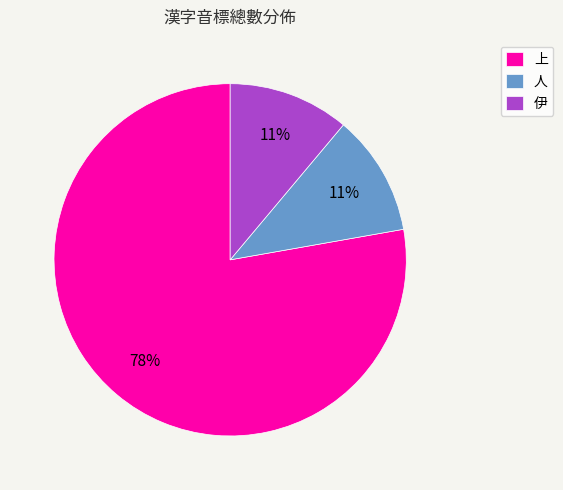

What is the largest slice in the pie chart?

上